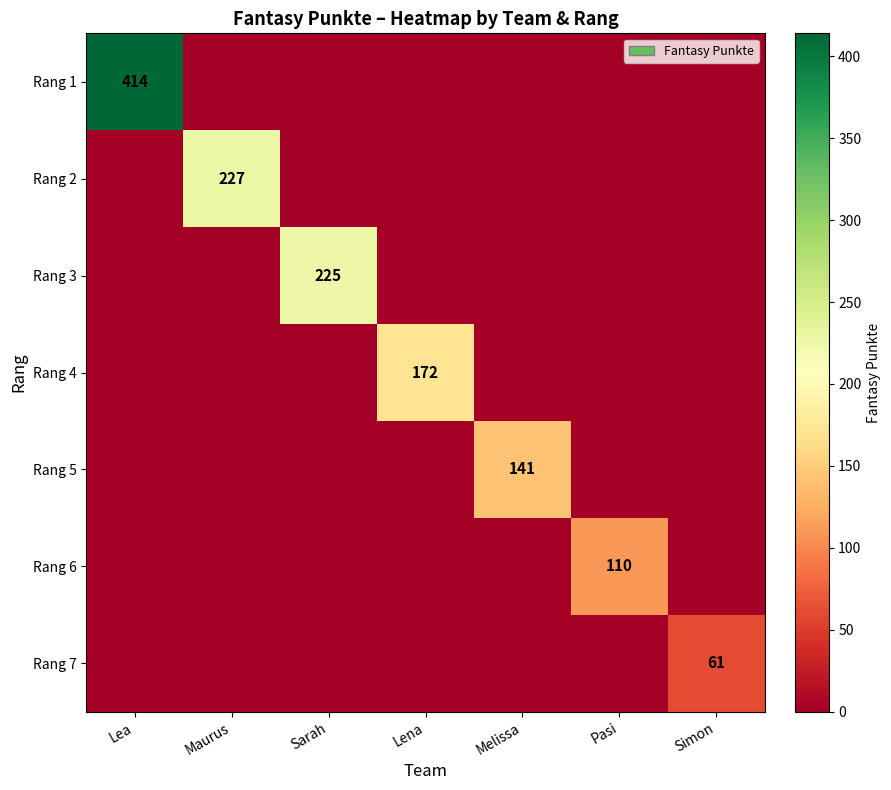

The Rang 7 series shows 27 at Simon. True or false?

False